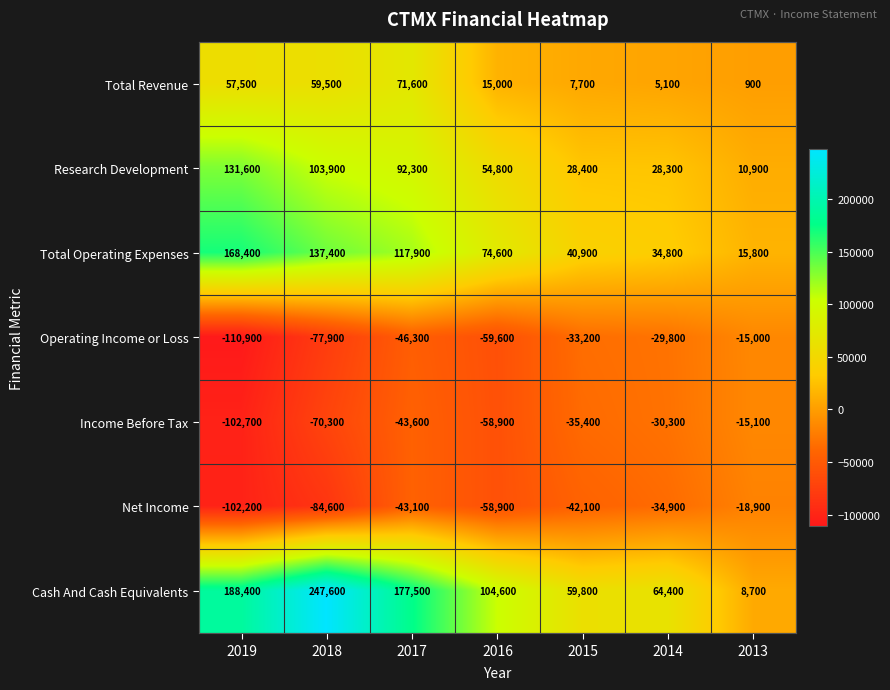

The value of Net Income at 2018 is -141475. True or false?

False